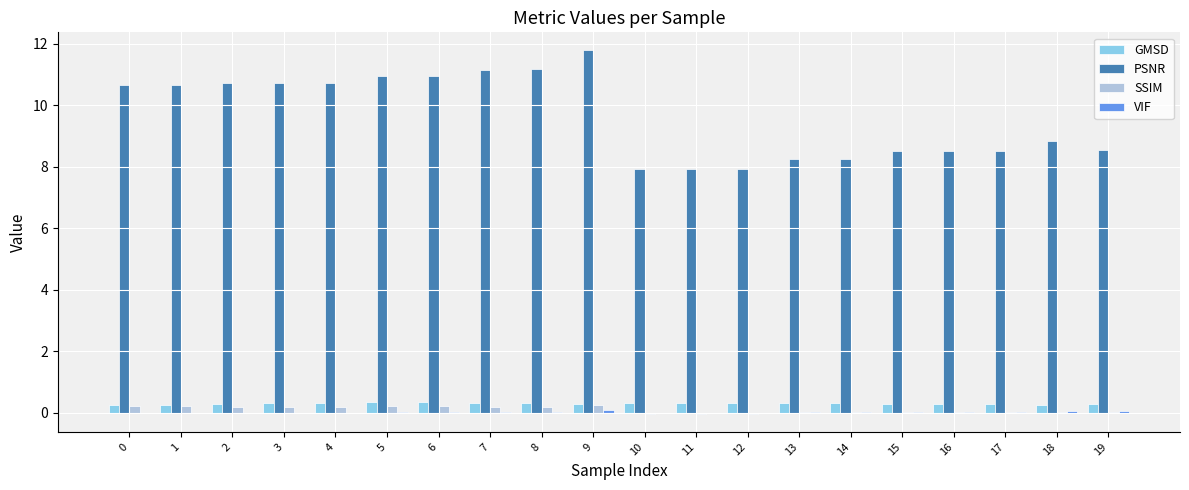

Which category has the highest value in the PSNR series?

9